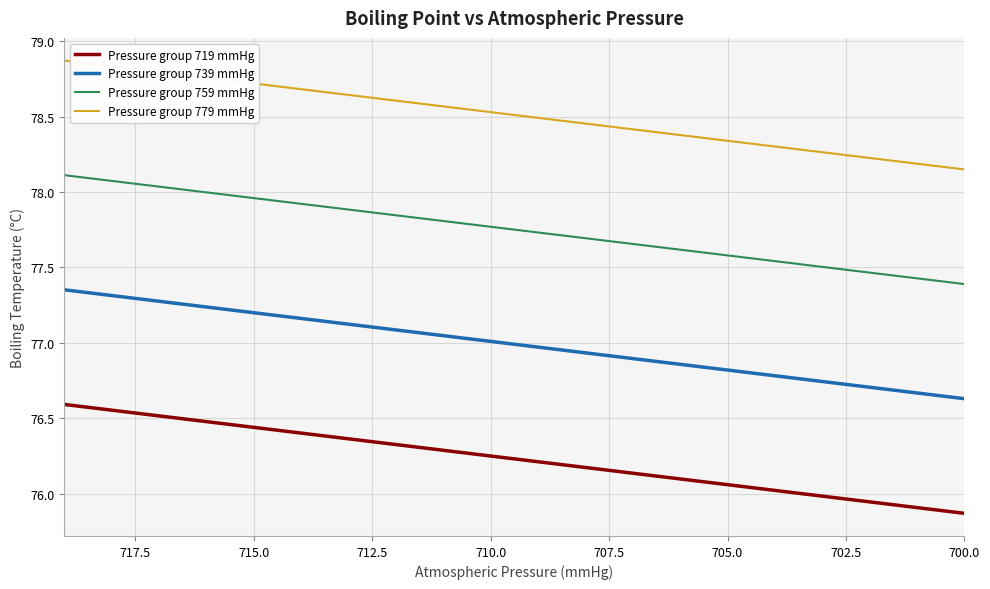

Reading left to right, transcribe all the data shown in this chart.

Pressure group 719 mmHg: 76.6	76.6	76.5	76.5	76.4	76.4	76.4	76.3	76.3	76.2	76.2	76.2	76.1	76.1	76.1	76.0	76.0	75.9	75.9	75.9
Pressure group 739 mmHg: 77.4	77.3	77.3	77.2	77.2	77.2	77.1	77.1	77.0	77.0	77.0	76.9	76.9	76.9	76.8	76.8	76.7	76.7	76.7	76.6
Pressure group 759 mmHg: 78.1	78.1	78.0	78.0	78.0	77.9	77.9	77.8	77.8	77.8	77.7	77.7	77.7	77.6	77.6	77.5	77.5	77.5	77.4	77.4
Pressure group 779 mmHg: 78.9	78.8	78.8	78.8	78.7	78.7	78.6	78.6	78.6	78.5	78.5	78.5	78.4	78.4	78.3	78.3	78.3	78.2	78.2	78.2